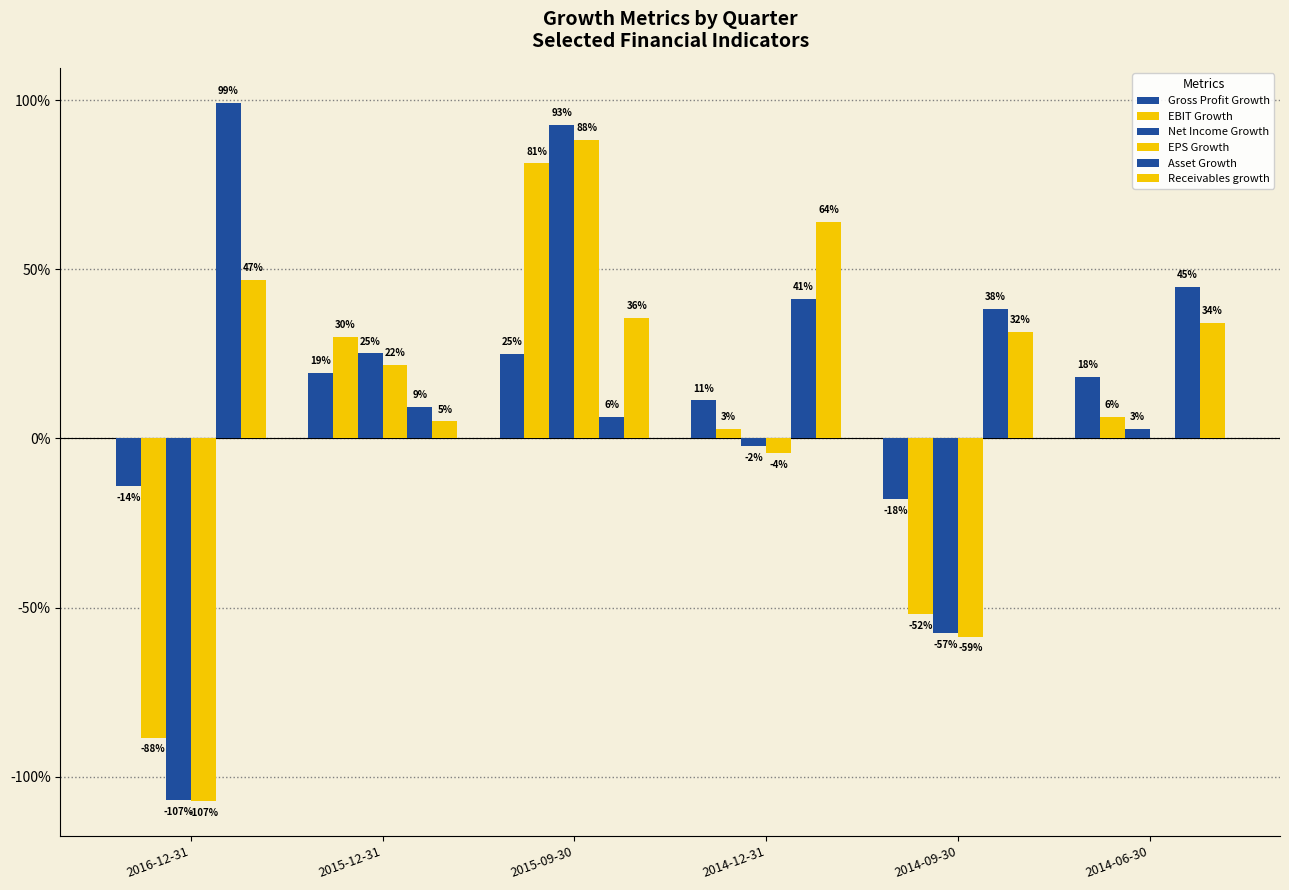

What is the label of the 4th bar from the right?

2015-09-30